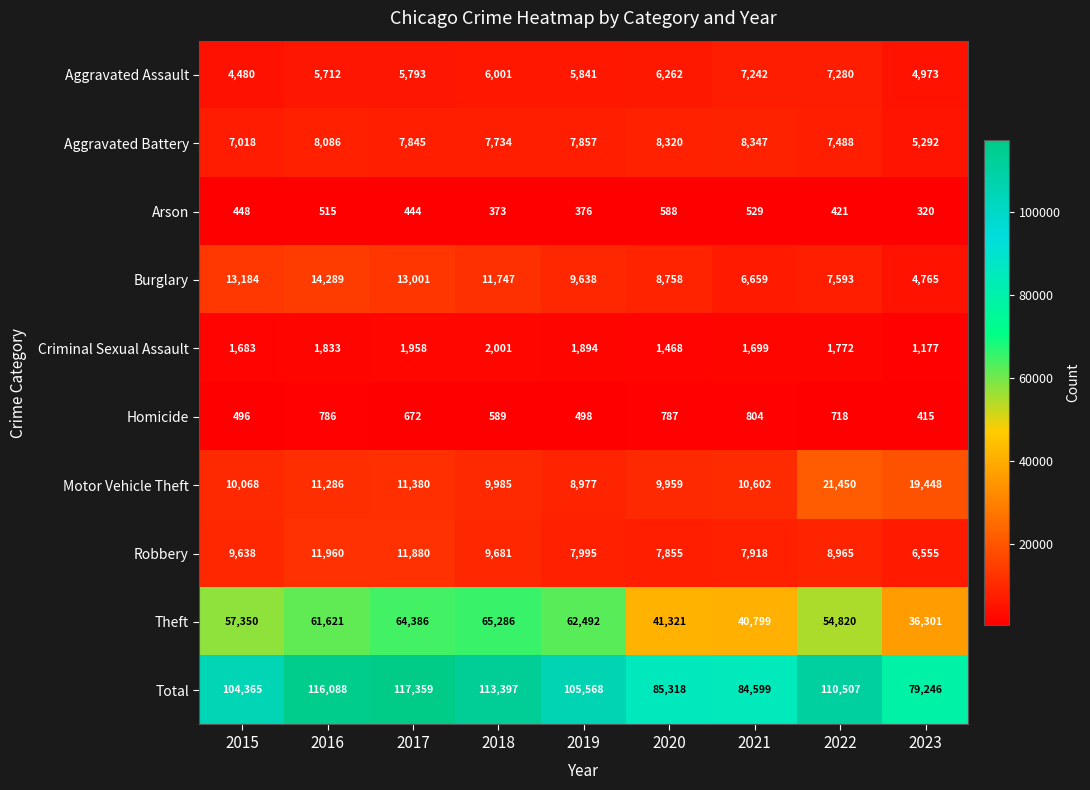

True or false: Total has a value of 105568 at 2019.

True